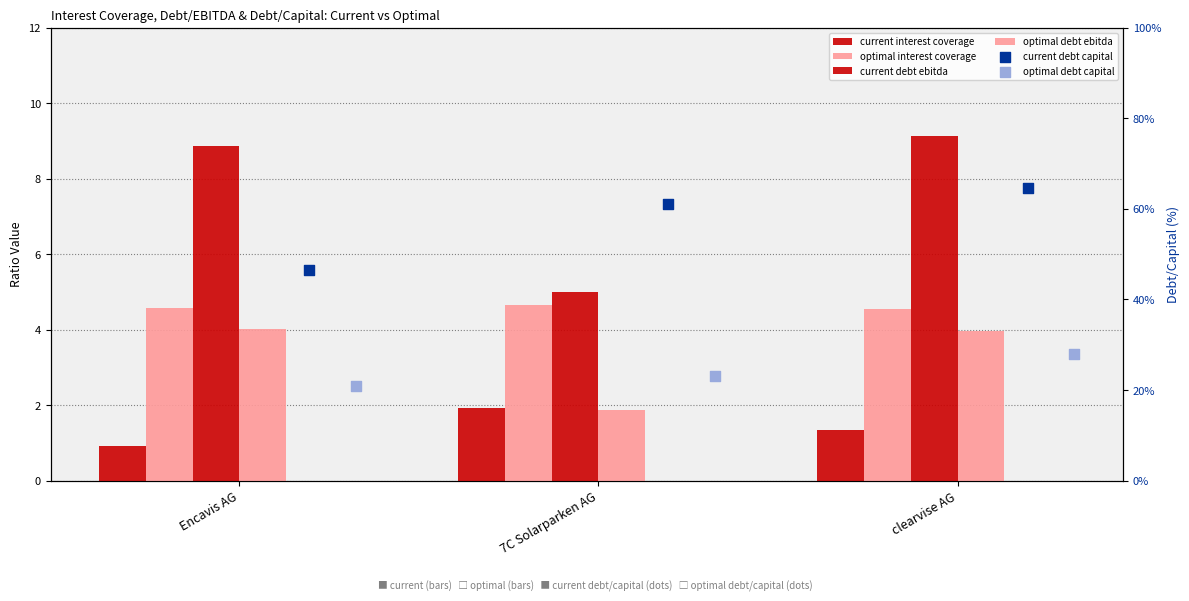

Which series contains the highest Y value?

current_debt_capital